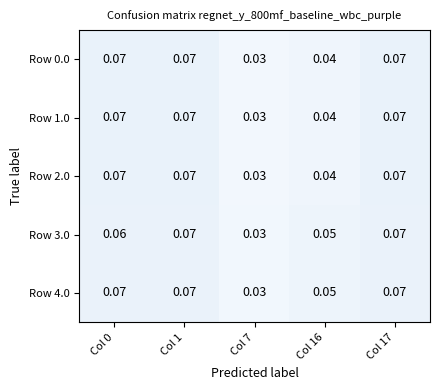

Is the value of Row 4.0 at Col 0 greater than the value of Row 0.0 at Col 7?

Yes